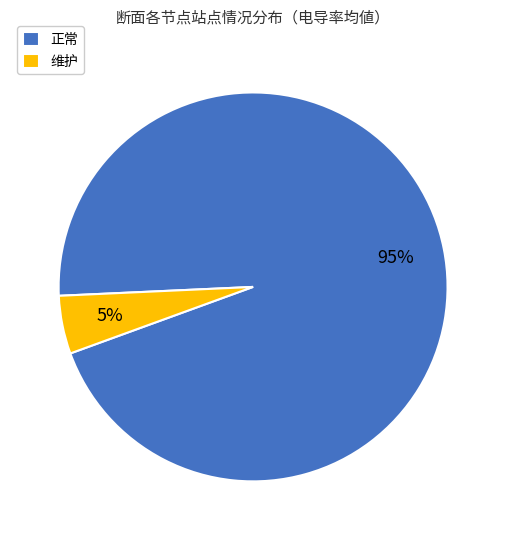

Rank the categories by value from highest to lowest.

正常, 维护